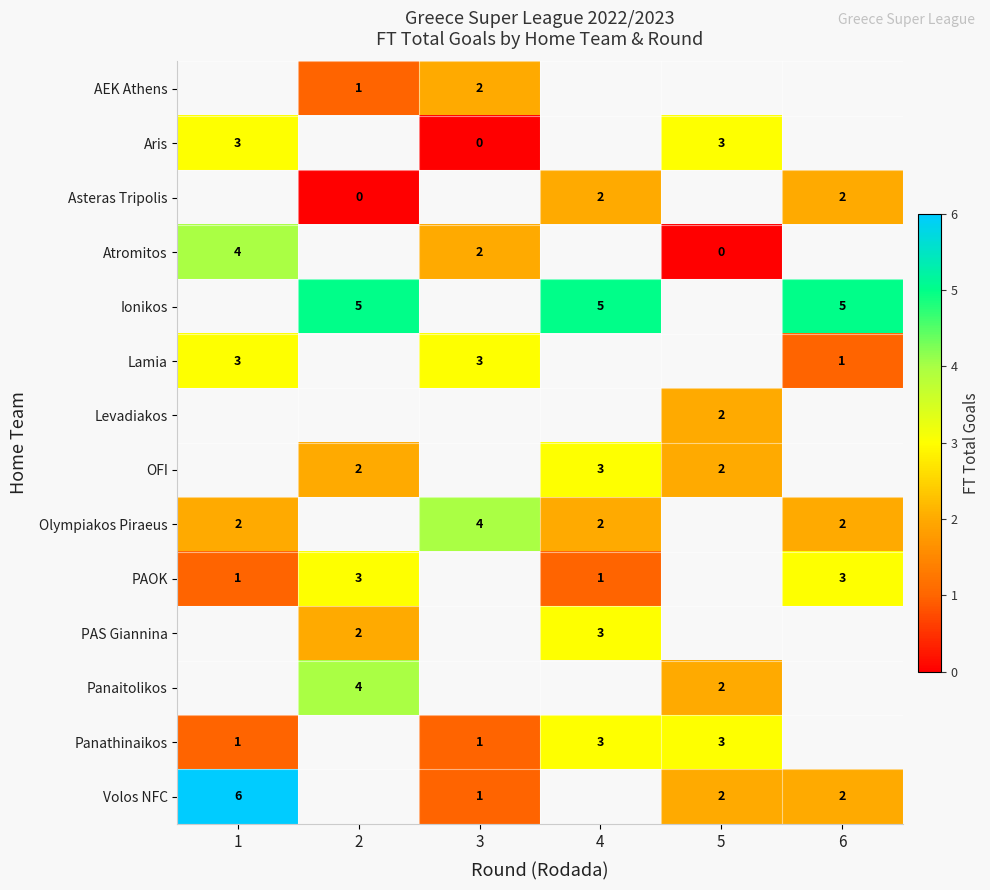

How many categories are shown in the chart?

6